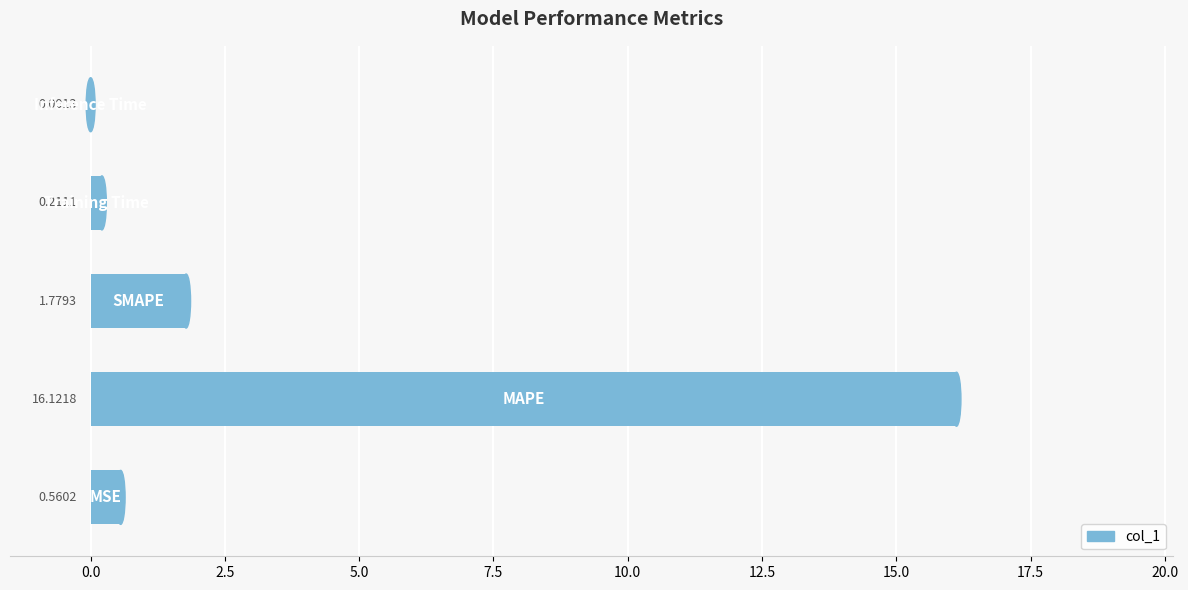

What is the sum of all values?

18.7